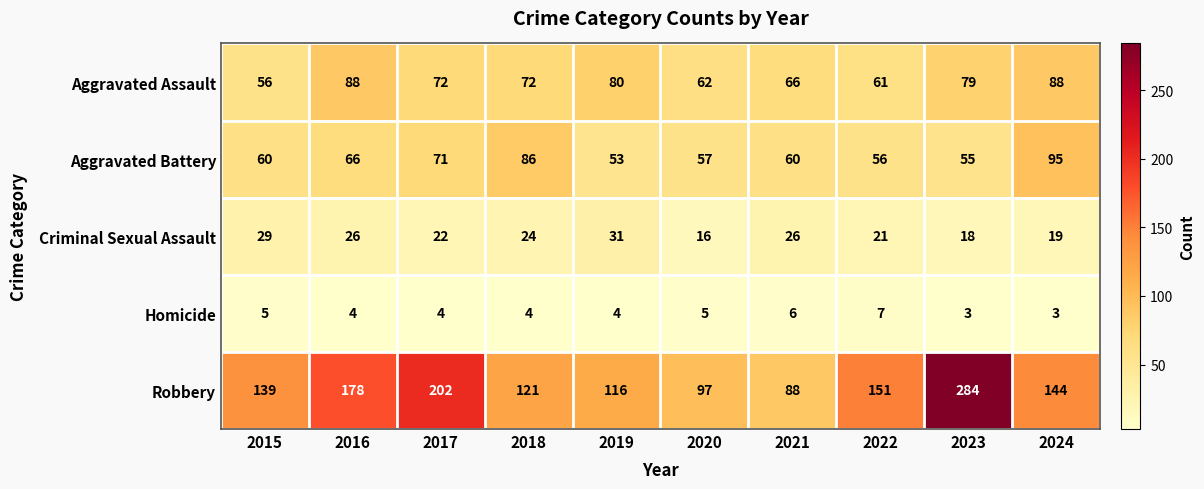

At which label is Aggravated Battery closest to 74?

2017